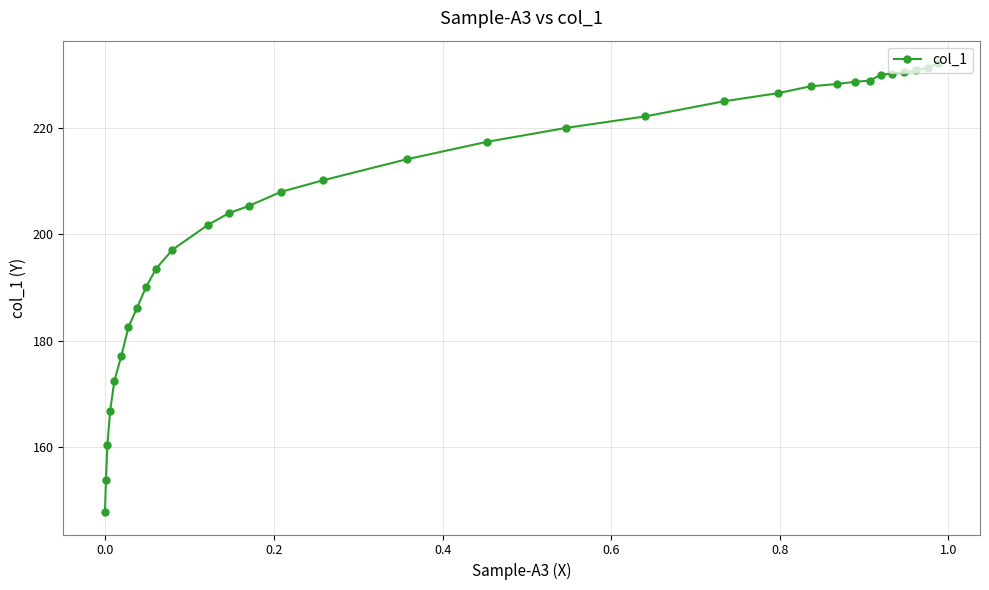

What is the value of the 17th point from the left?

214.1